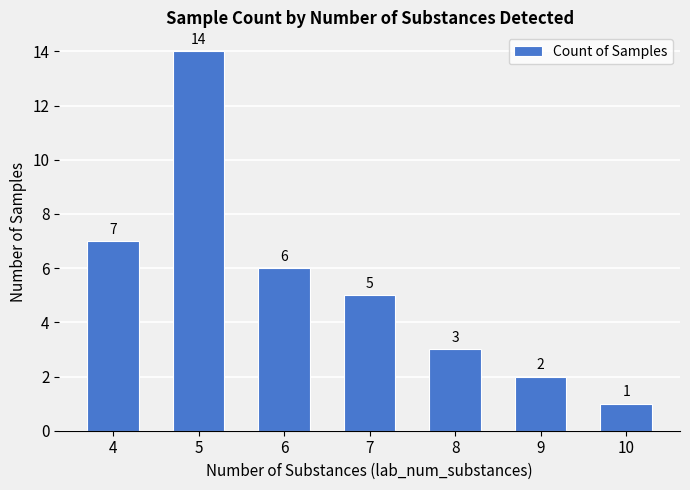

What is the change in value from 9 to 10?

-1